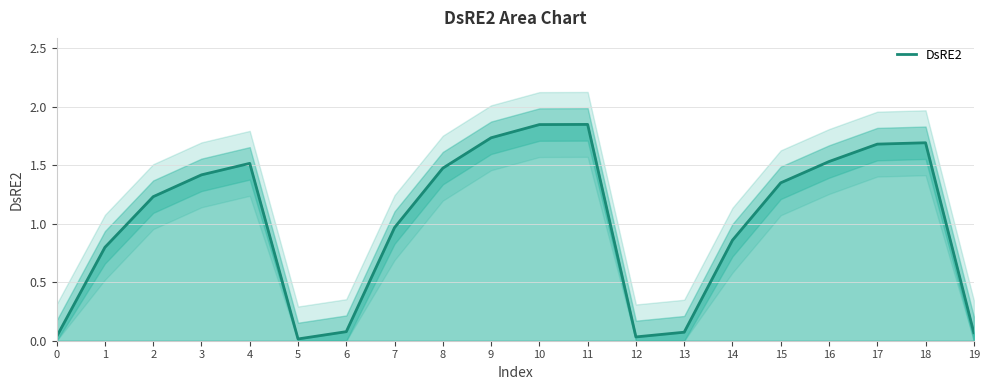

Count the number of data series in this chart.

1